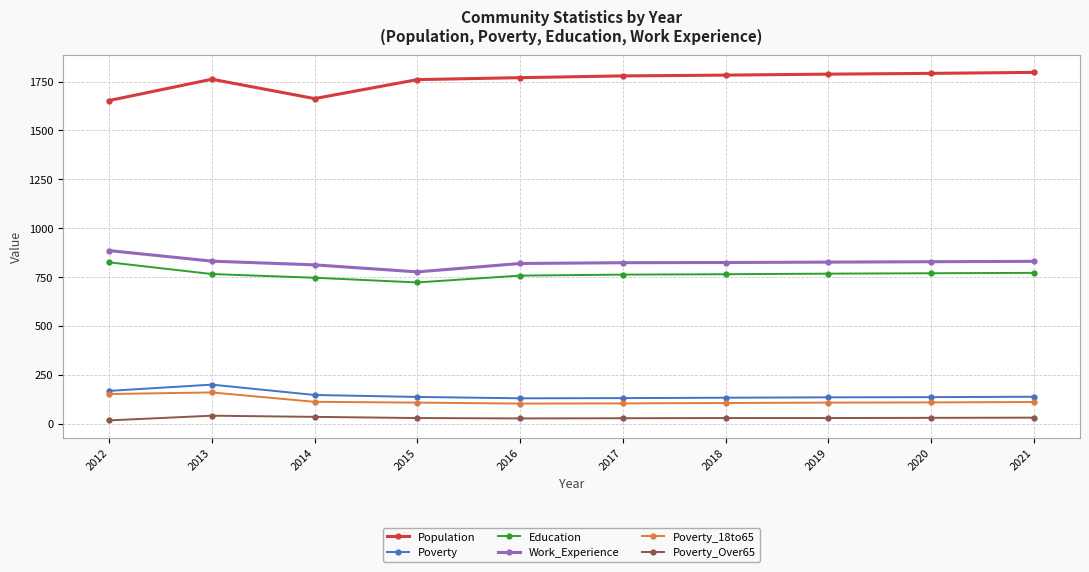

What is the highest value of the Poverty_18to65 series?

159